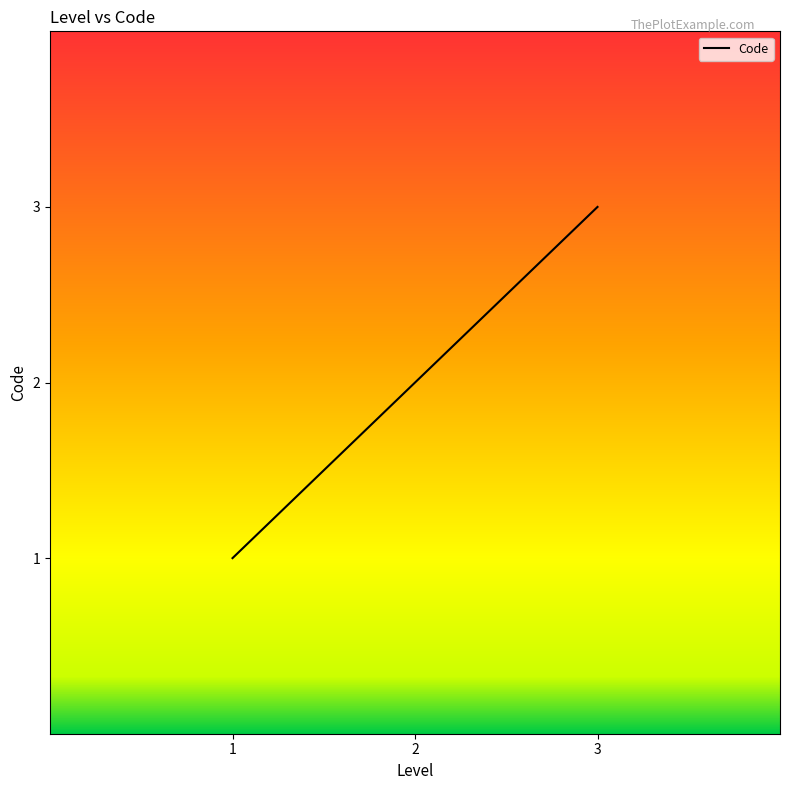

Which has a higher value, 2 or 3?

3